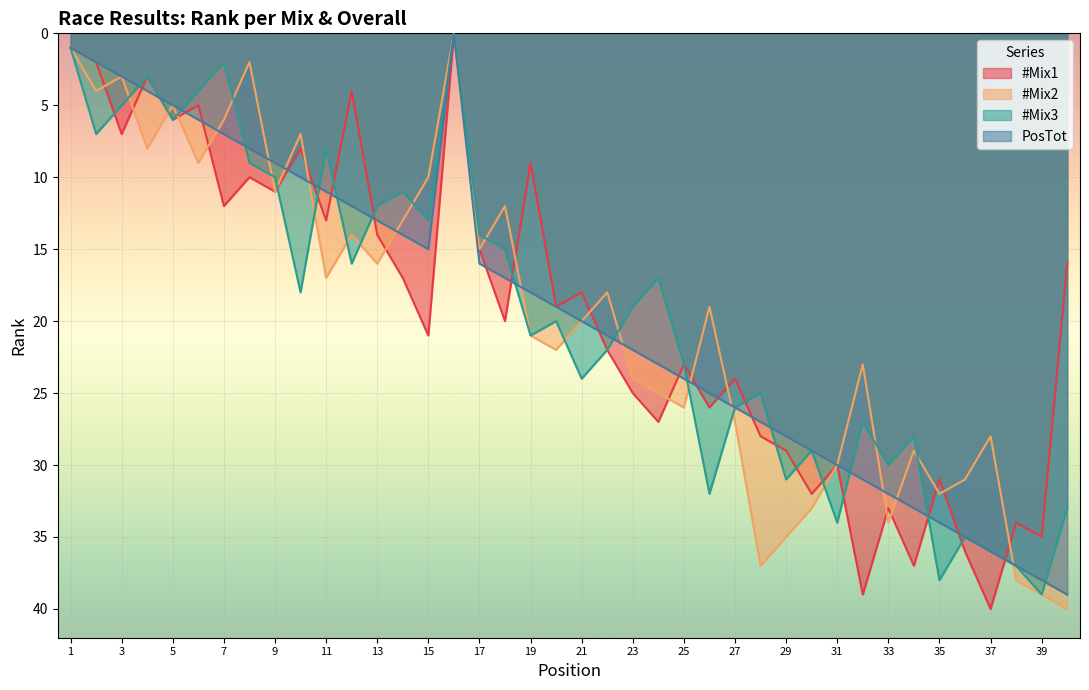

At which category is the sum across all series the highest?

39